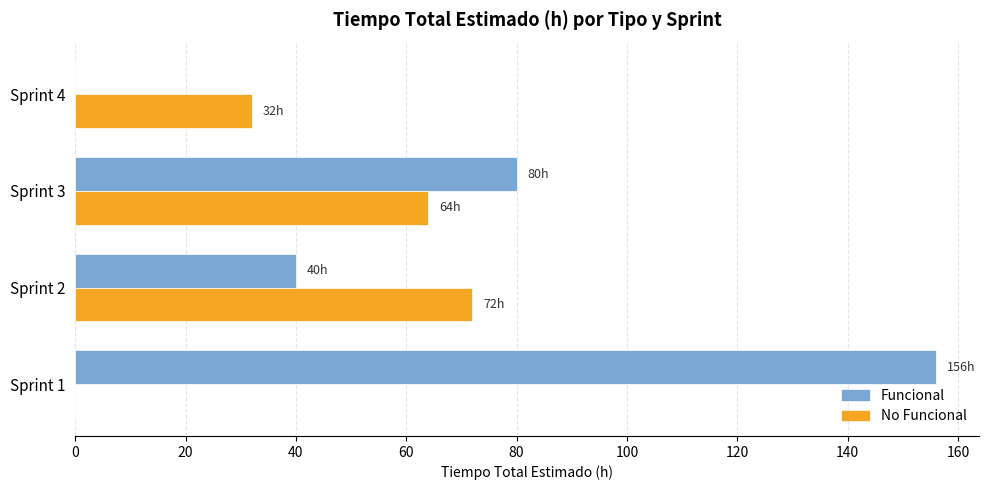

The value of No Funcional at Sprint 4 is 48. True or false?

False